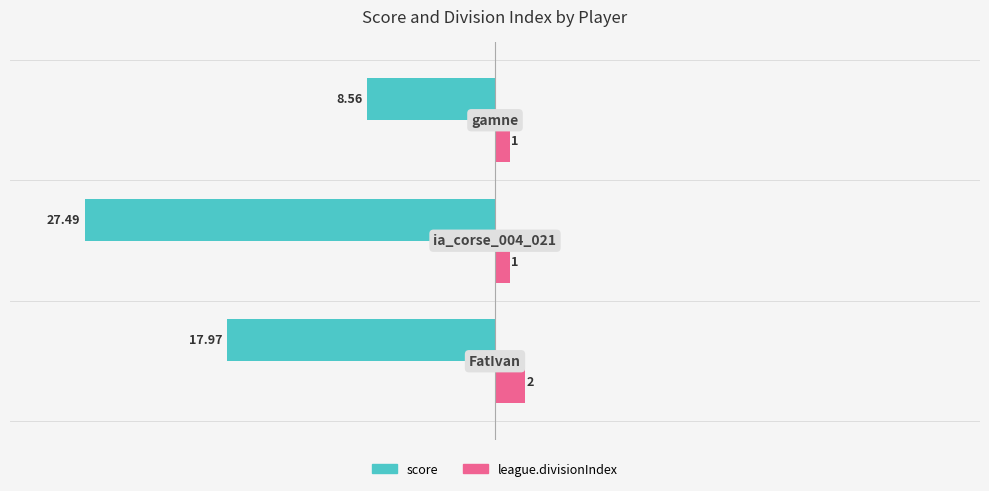

List the series in order of their overall mean, highest first.

league.divisionIndex, score